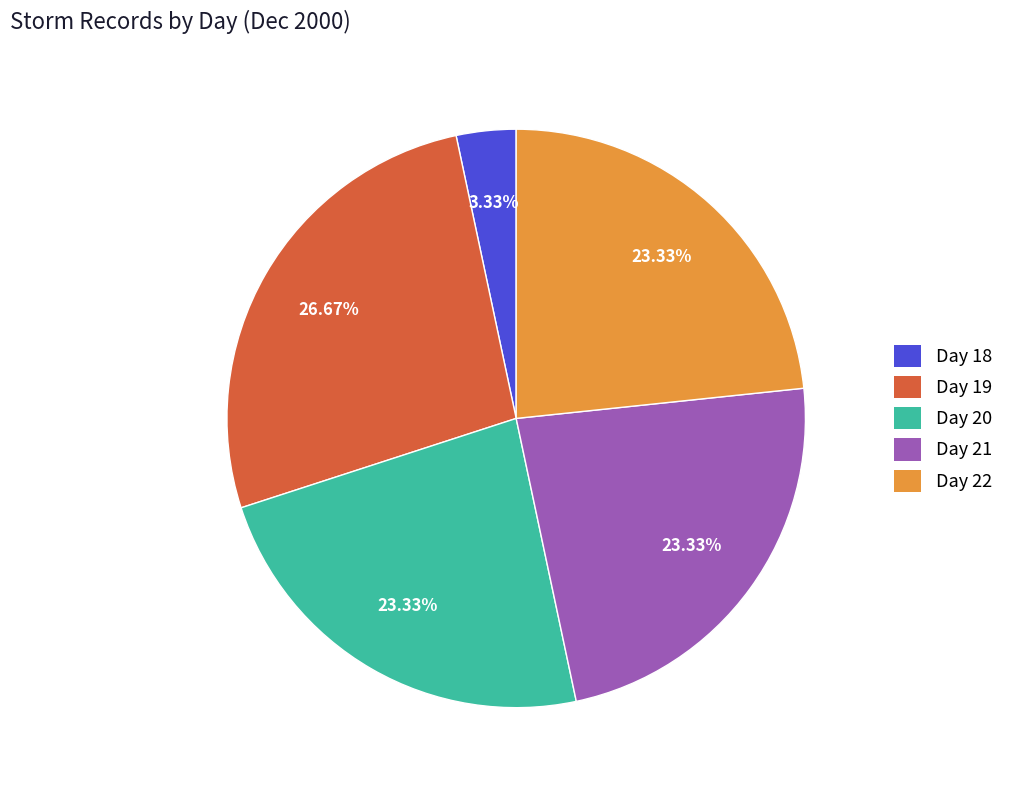

What percentage is the Day 22 slice, to the nearest percent?

23%